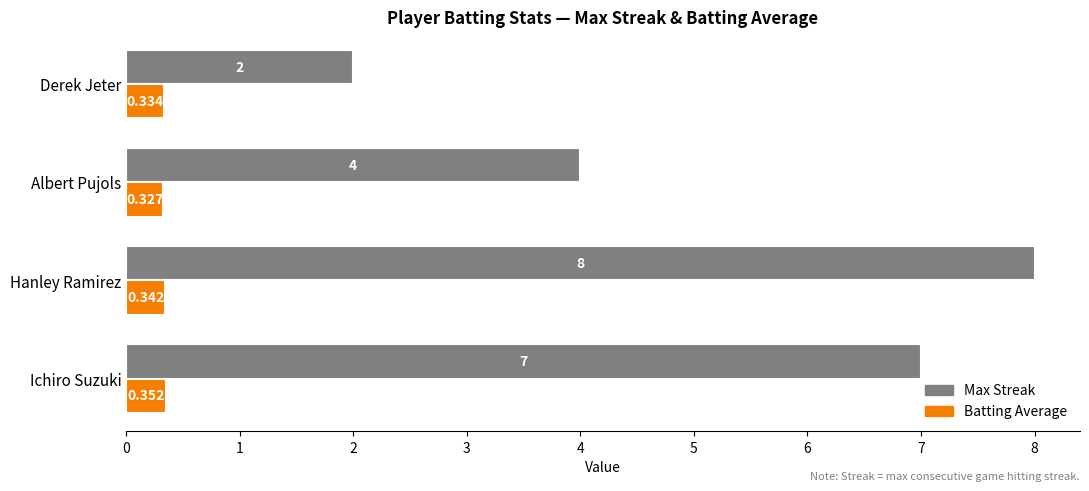

Which category has the lowest value across all series?

Albert Pujols